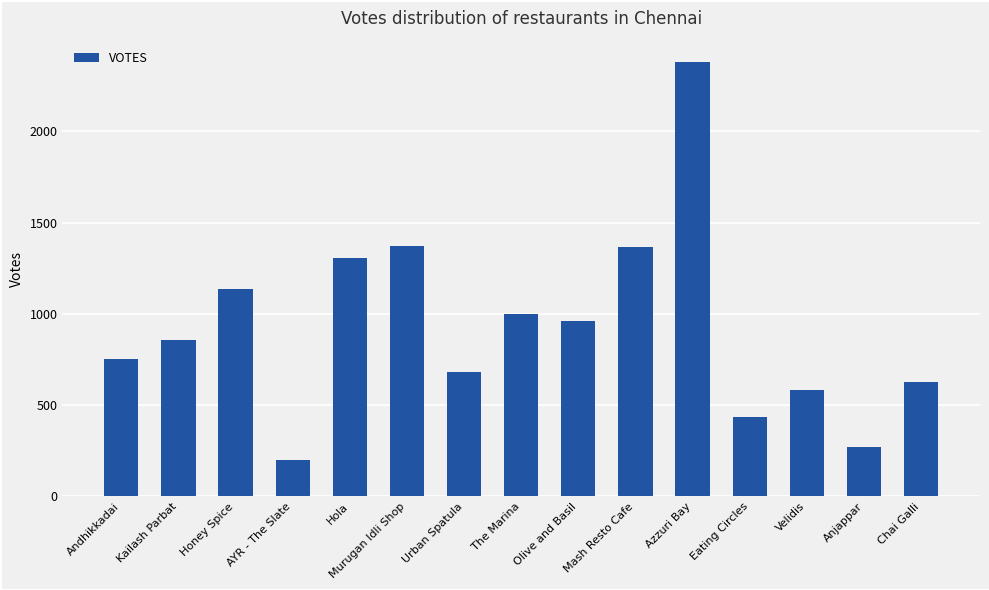

The chart shows a value of 922 at Chai Galli. True or false?

False